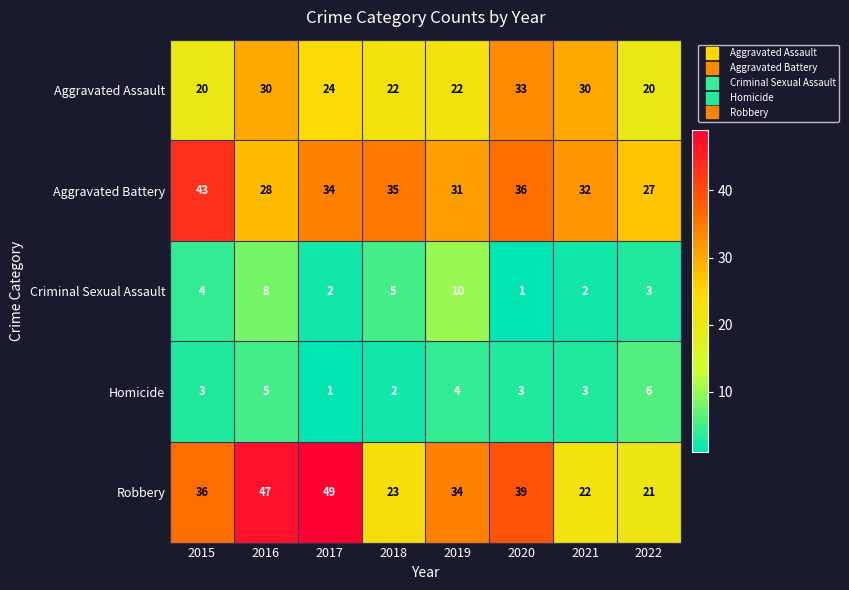

Is it true that Criminal Sexual Assault equals 10 at 2019?

True